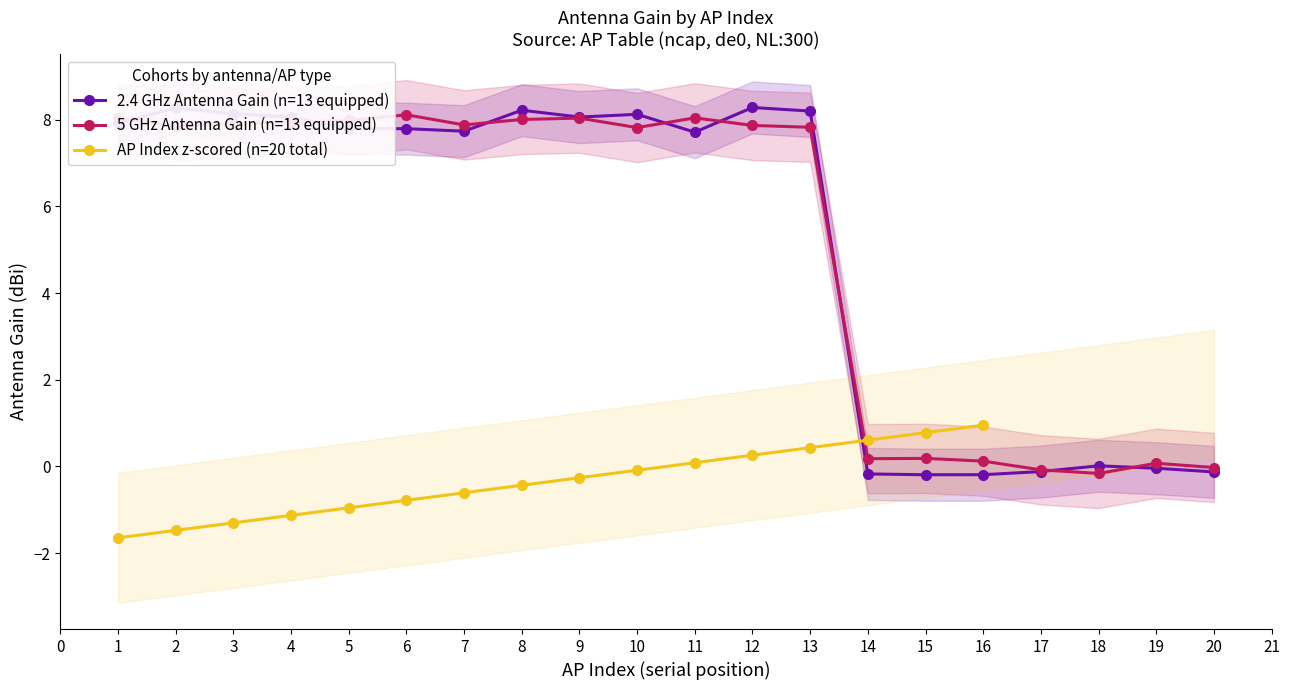

What is the value of the 5 GHz Antenna Gain point at the 9th from the left?

8.1